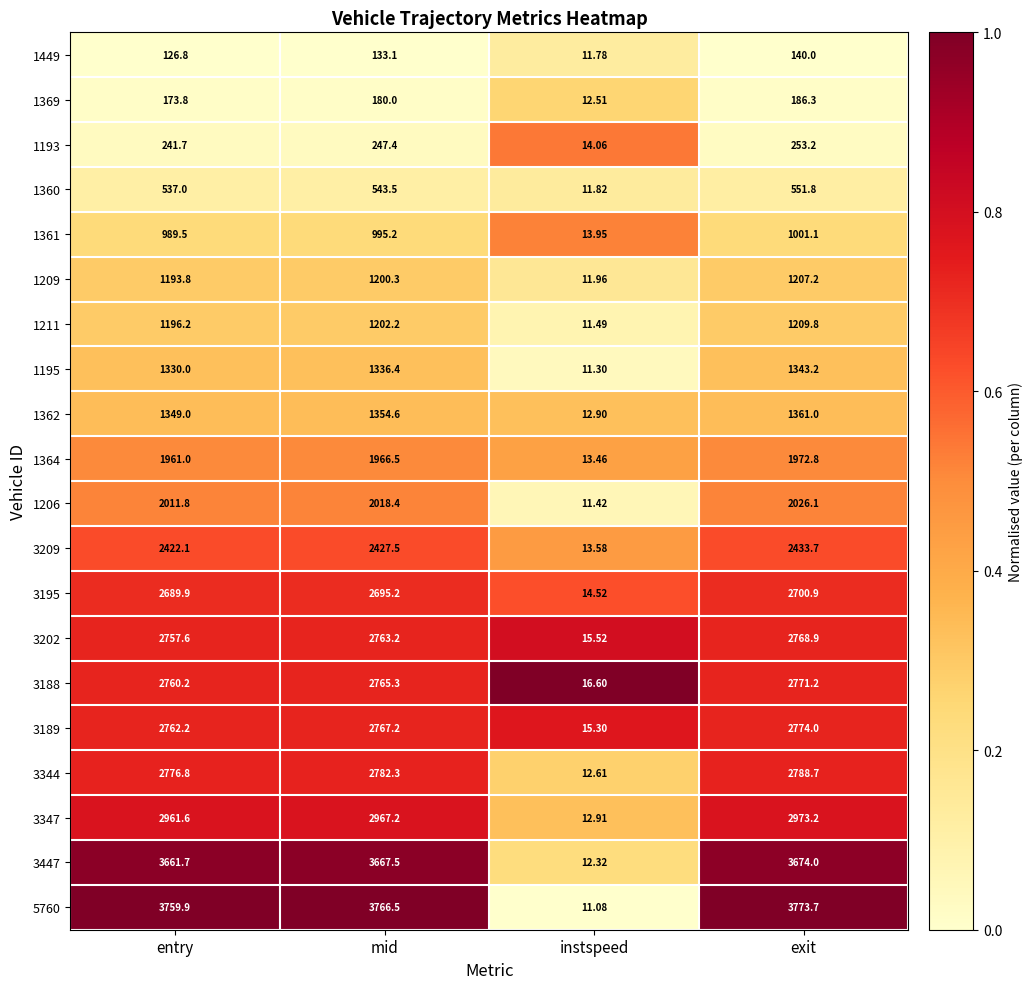

Rank the categories by 1193 value from highest to lowest.

exit, mid, entry, instspeed